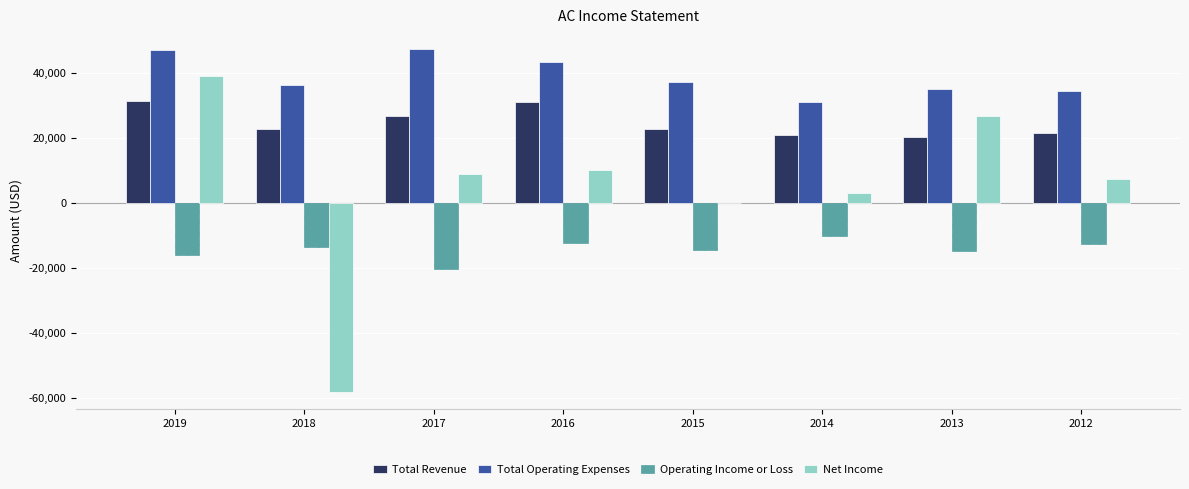

At which label does Total Operating Expenses first exceed 37200?

2019